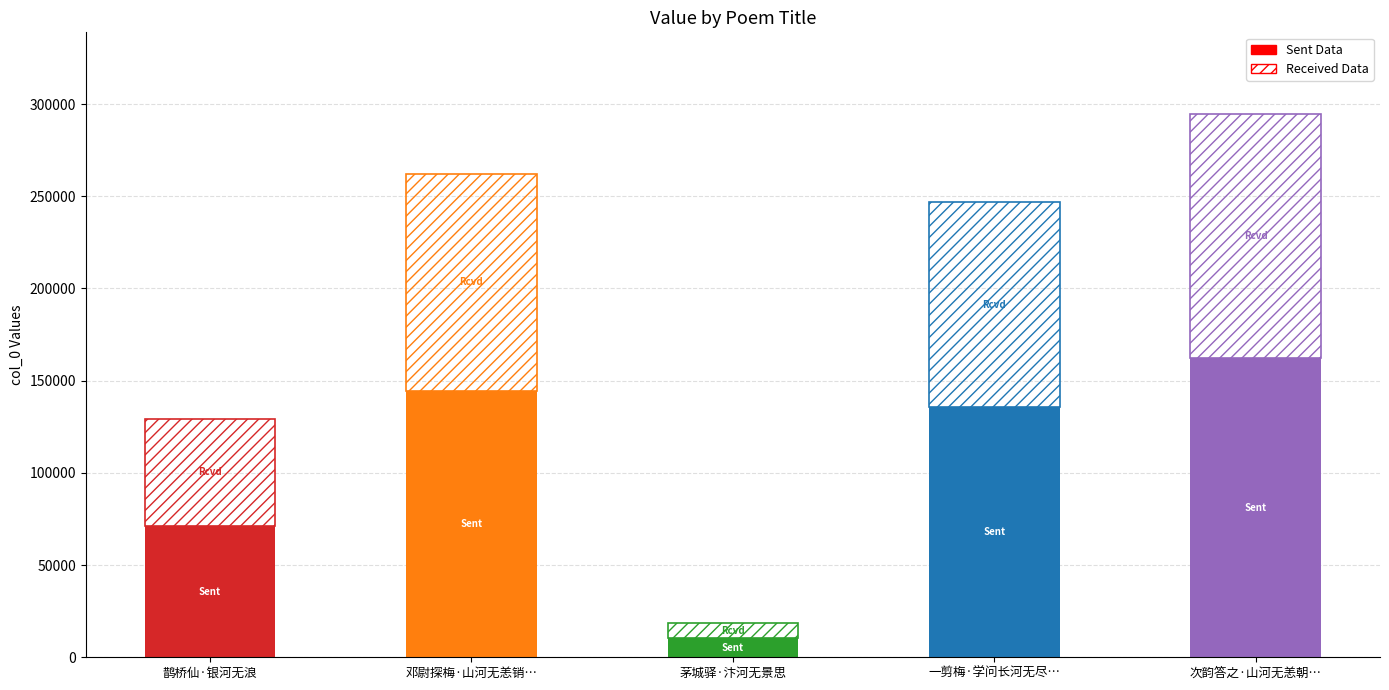

At which category is the sum across all series the highest?

次韵答之·山河无恙朝…